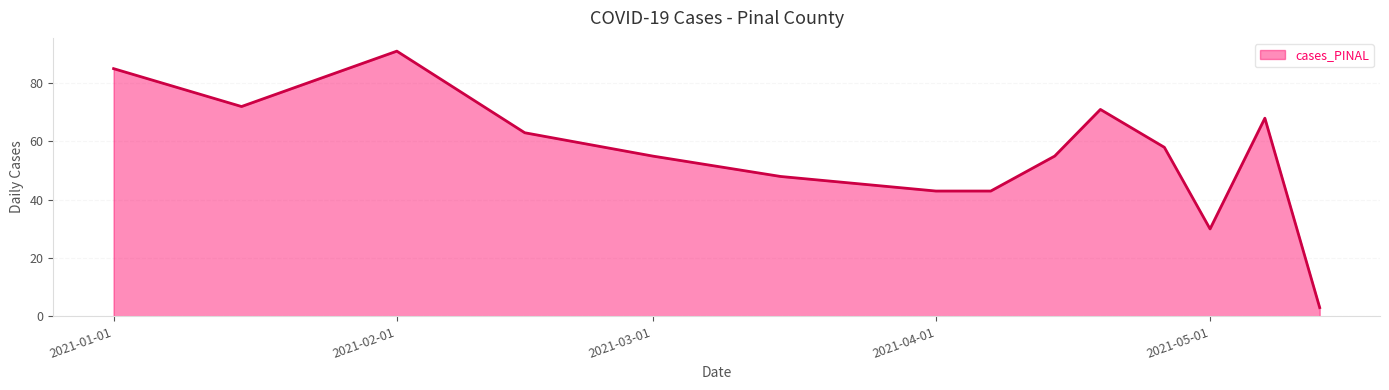

How many values are below 58?

7